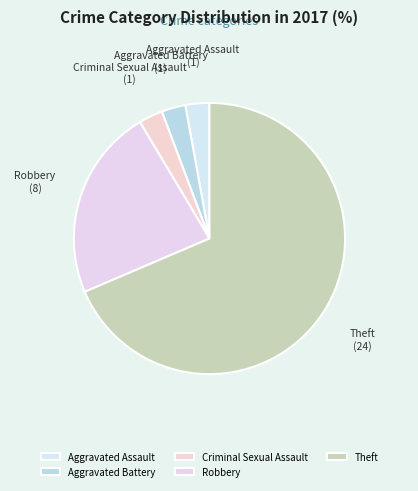

Combined, do Criminal Sexual Assault and Aggravated Battery account for over 50%?

No